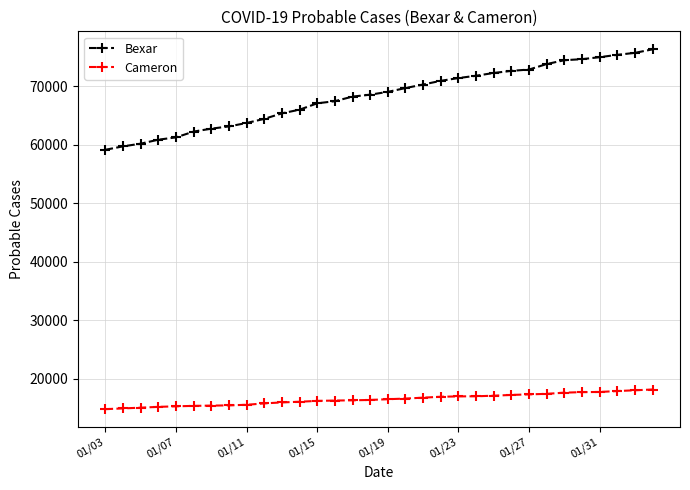

What is the difference between the maximum and minimum values in the Cameron series?

3359